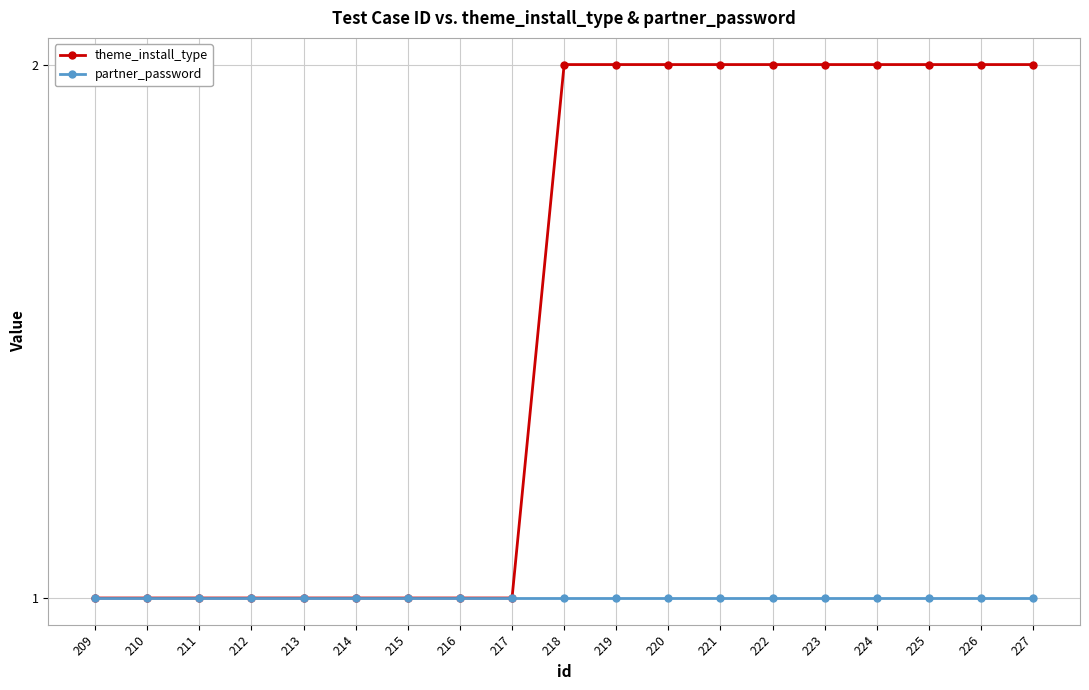

Which series has the widest spread of values?

theme_install_type